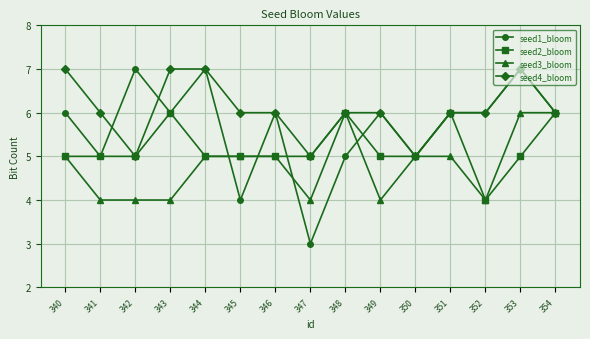

Reading left to right, extract all data points from this chart.

seed1_bloom: 340=6	341=5	342=7	343=6	344=7	345=4	346=6	347=3	348=5	349=6	350=5	351=6	352=6	353=7	354=6
seed2_bloom: 340=5	341=5	342=5	343=6	344=5	345=5	346=5	347=5	348=6	349=5	350=5	351=6	352=4	353=5	354=6
seed3_bloom: 340=5	341=4	342=4	343=4	344=5	345=5	346=5	347=4	348=6	349=4	350=5	351=5	352=4	353=6	354=6
seed4_bloom: 340=7	341=6	342=5	343=7	344=7	345=6	346=6	347=5	348=6	349=6	350=5	351=6	352=6	353=7	354=6